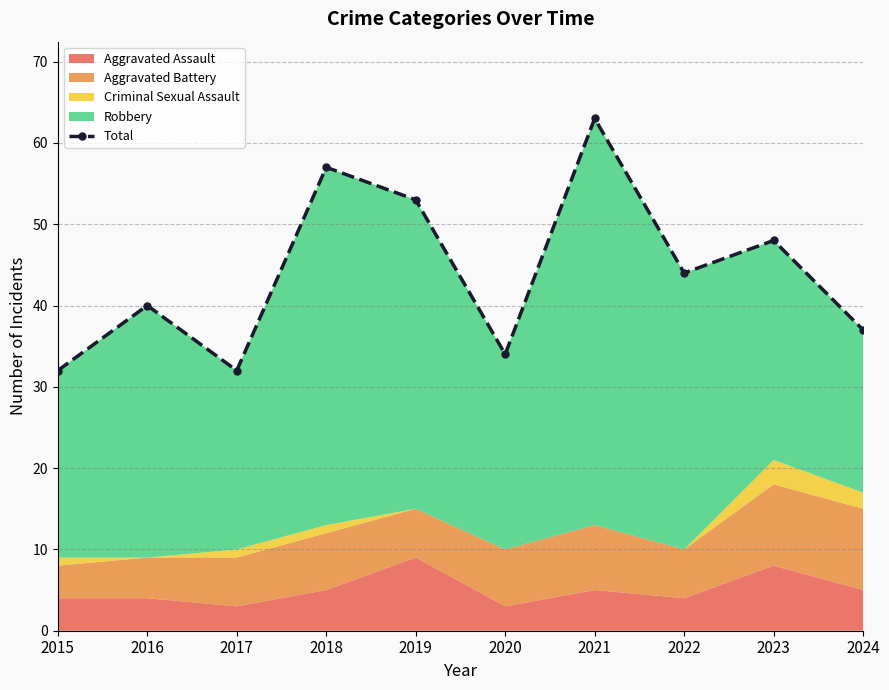

Between 2019 and 2022, which is larger?

2019